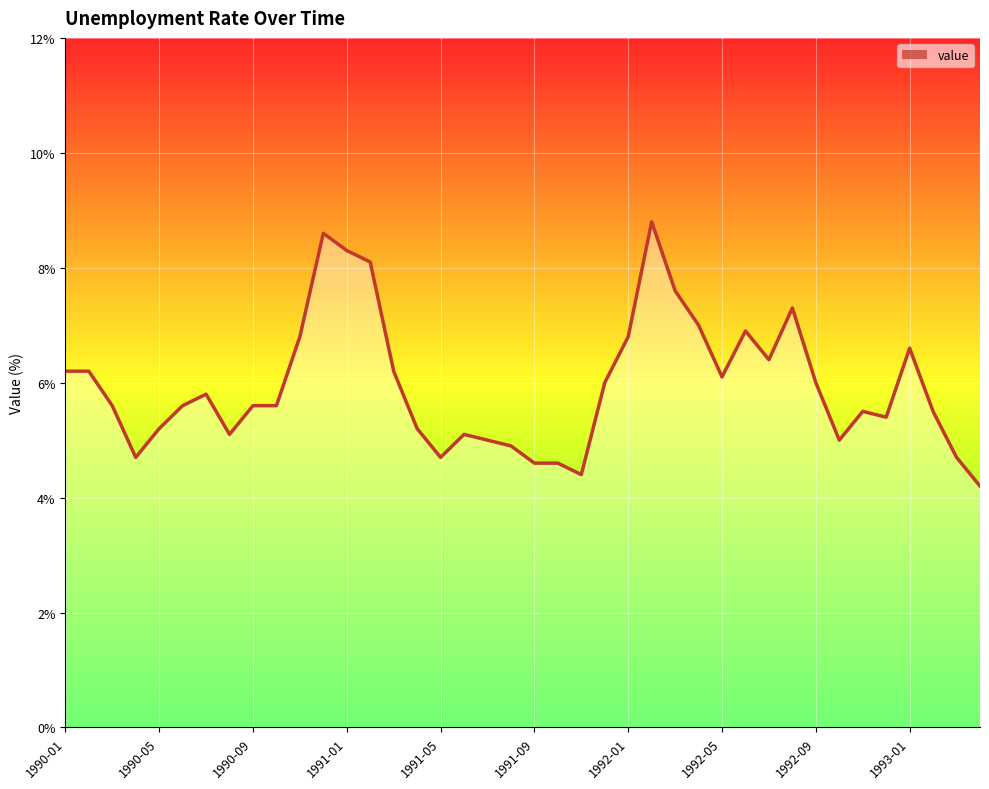

What is the greatest value displayed?

8.8